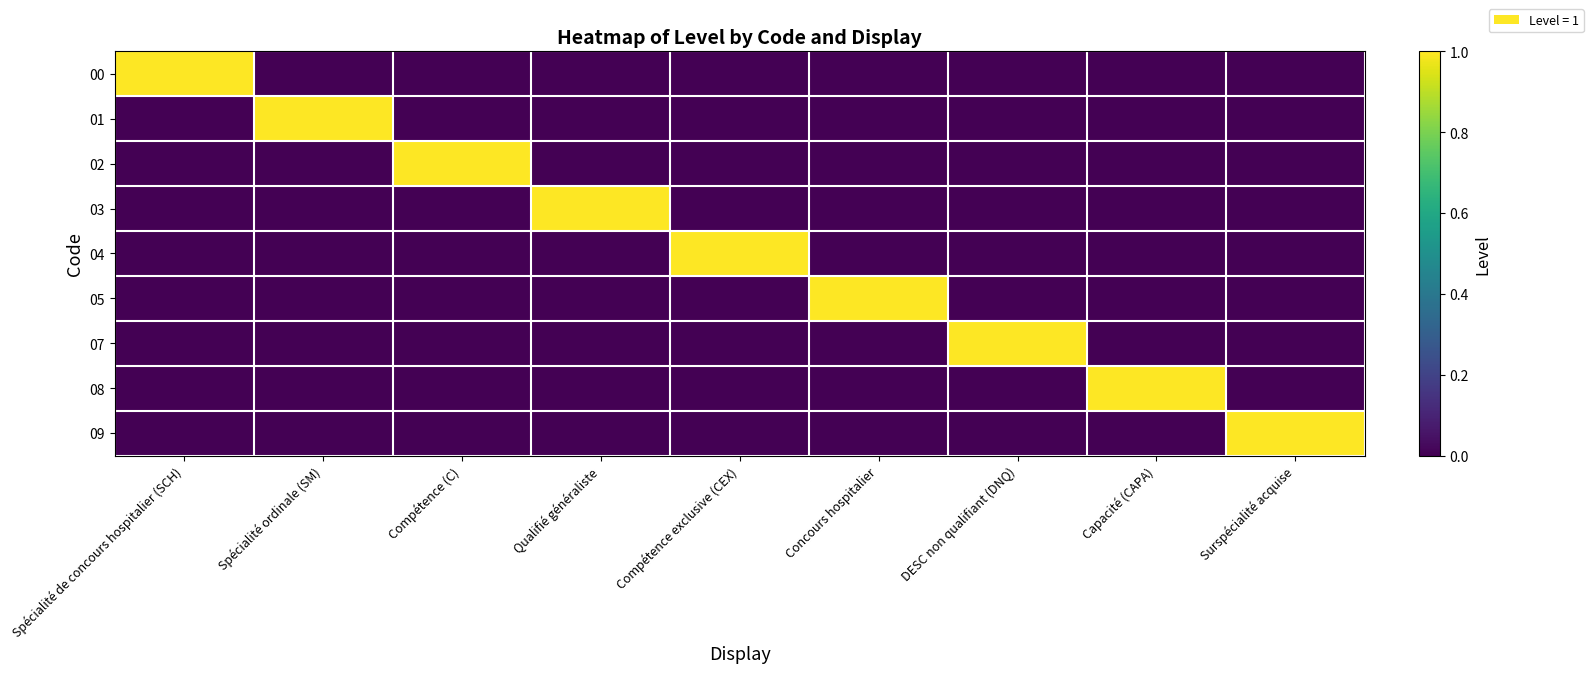

What is the spread (max minus min) of values at Surspécialité acquise?

1